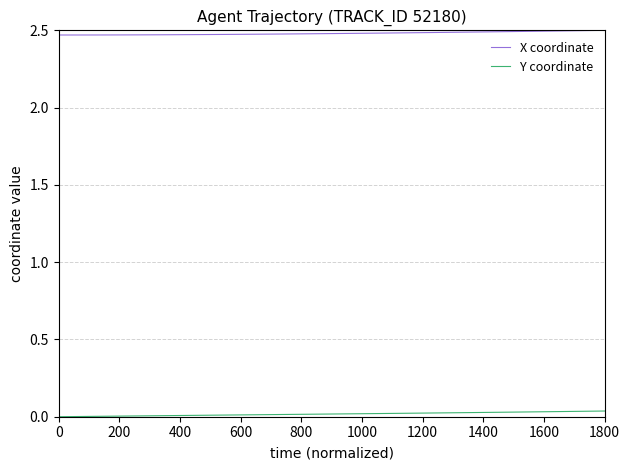

List the series in order of their overall mean, lowest first.

Y coordinate, X coordinate